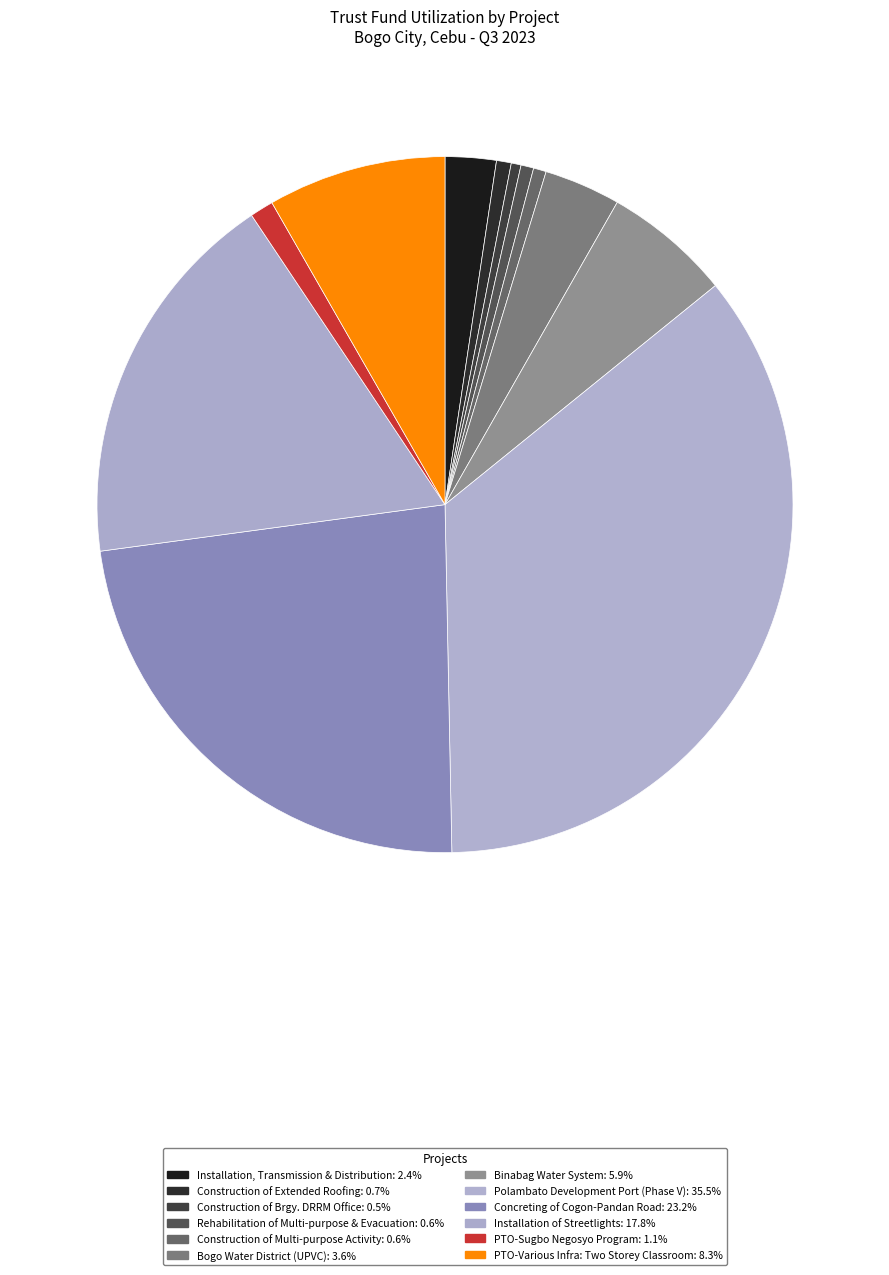

Count the number of slices in the pie.

12